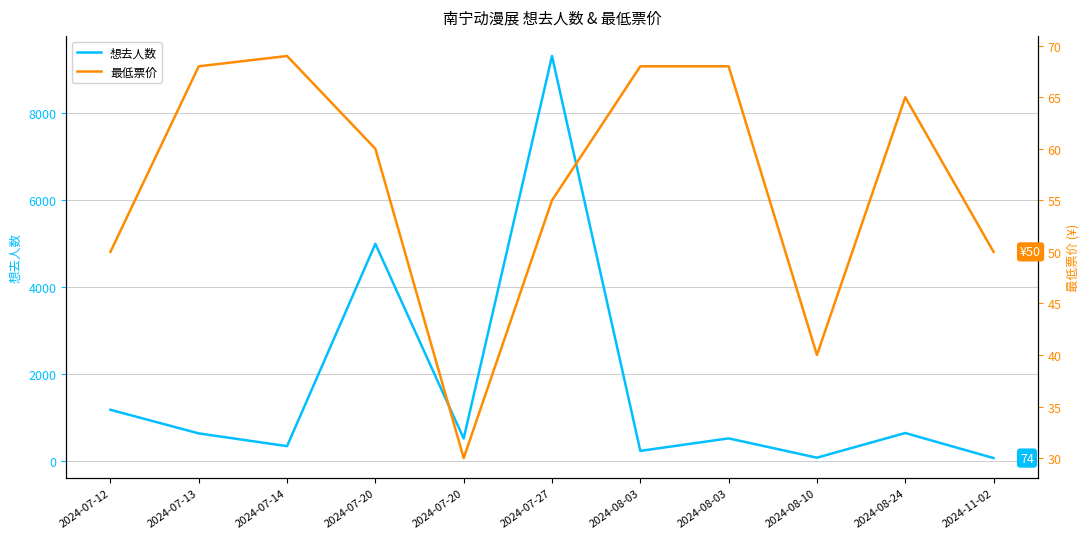

The 最低票价 series shows 64 at 2024-08-10. True or false?

False